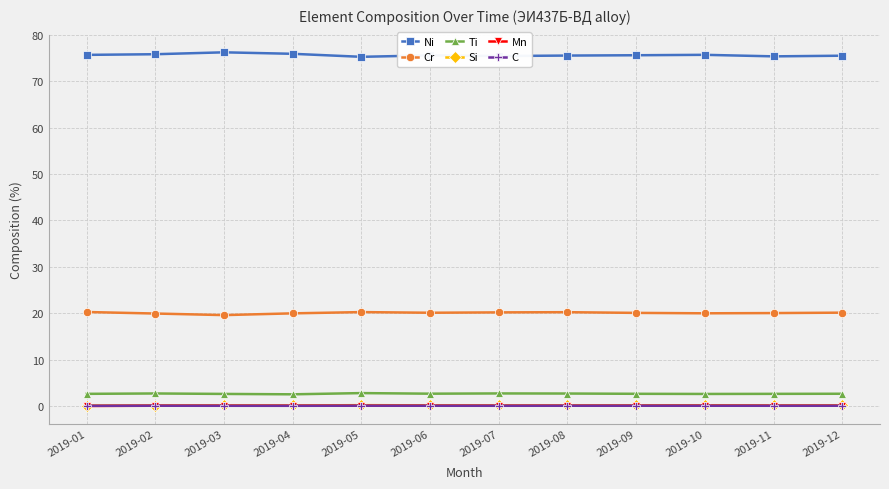

At how many categories does at least one series exceed 67?

12